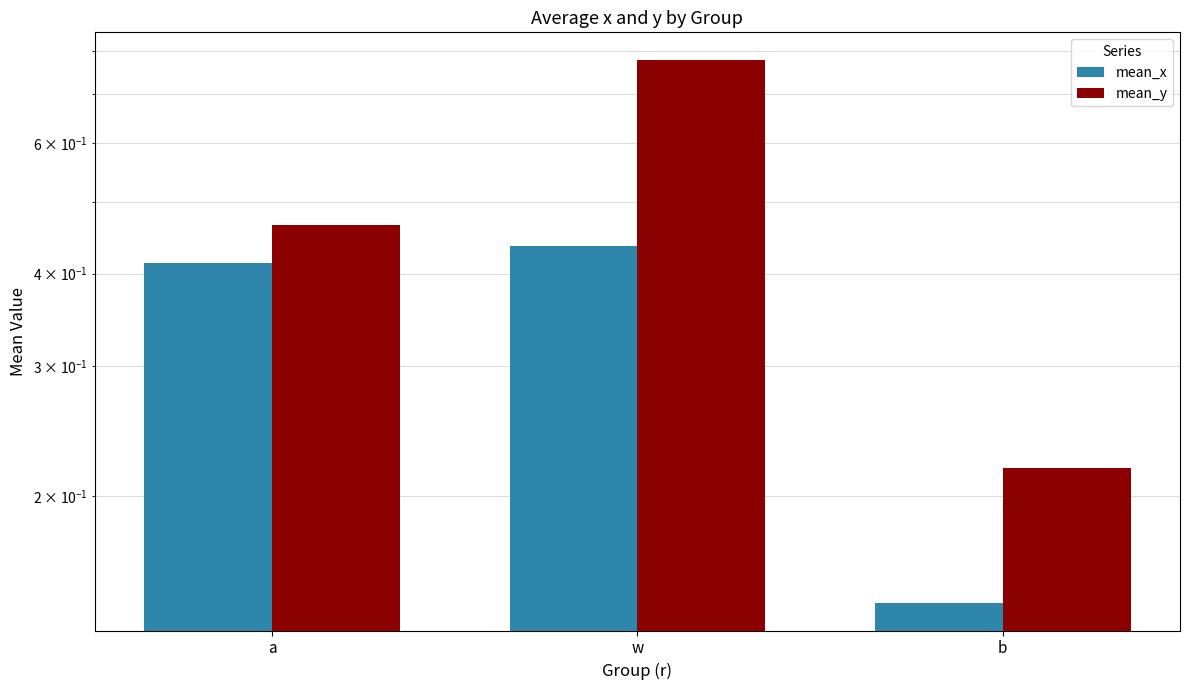

At which category does the chart reach its peak across all series?

w